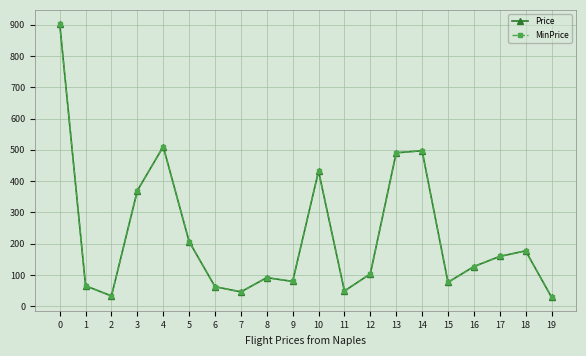

Does the chart have visible grid lines?

Yes